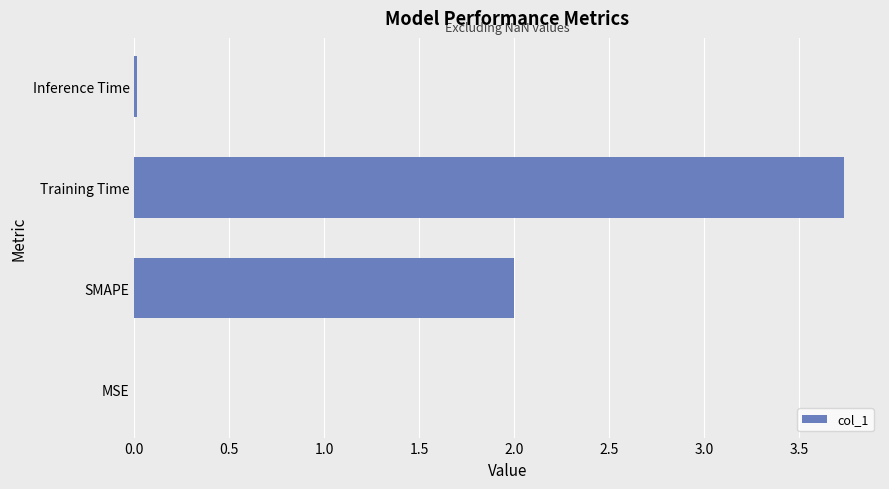

Which label corresponds to the largest value in the chart?

Training Time